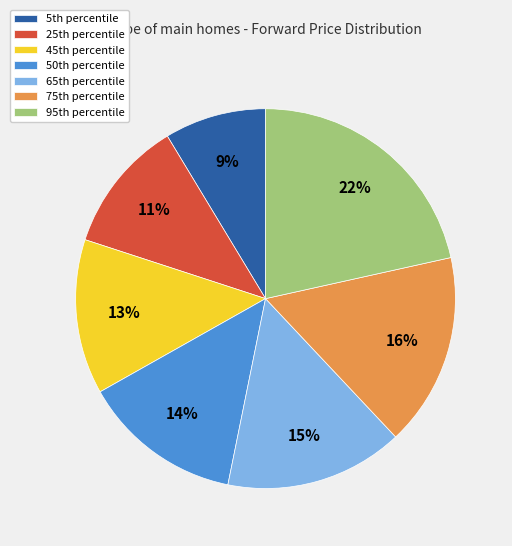

What is the largest slice in the pie chart?

95th percentile